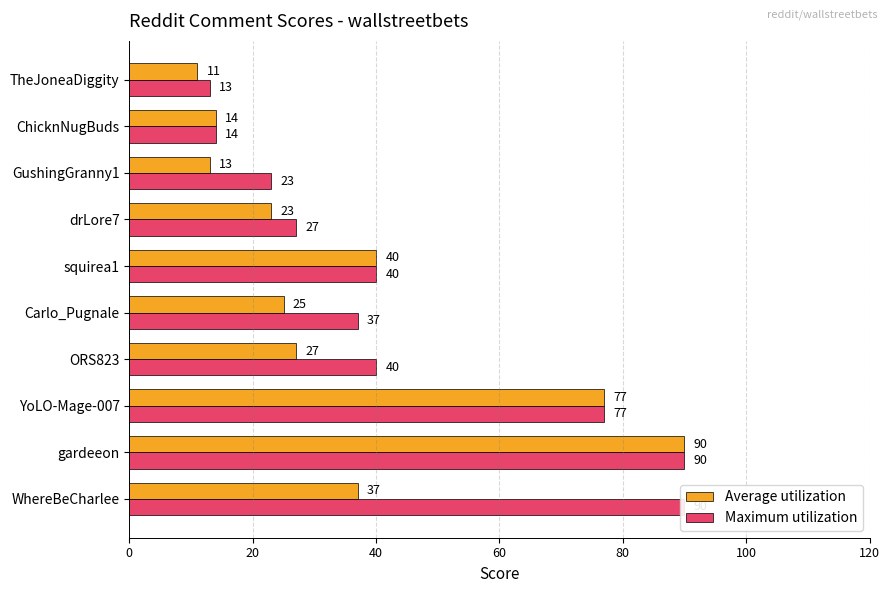

What is the total value across all series at ORS823?

67